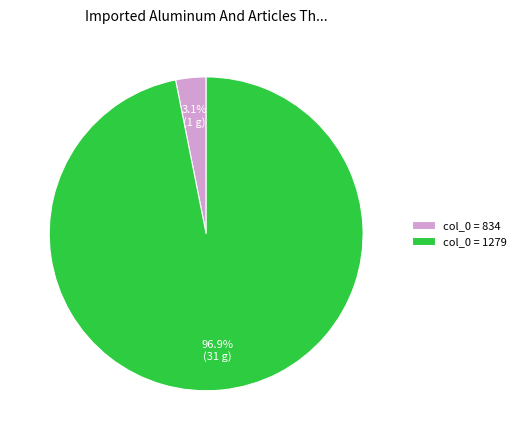

To the nearest percent, what is the average slice percentage?

50%